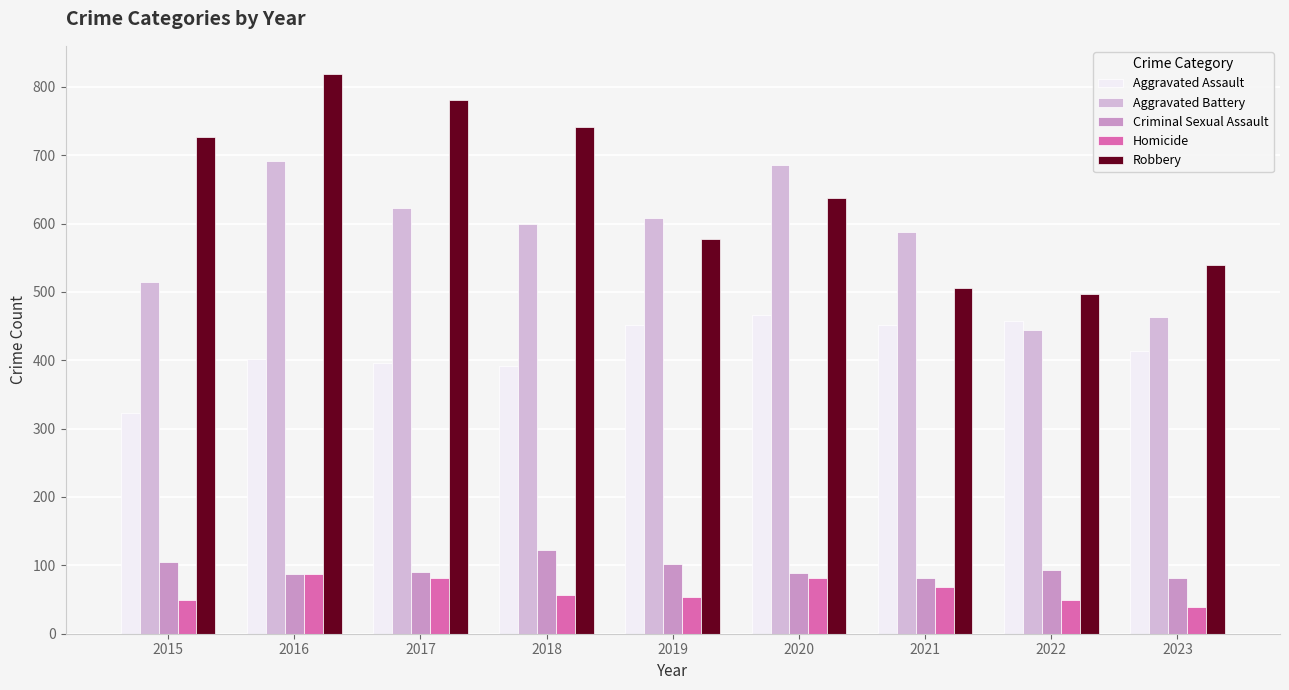

Between 2017 and 2020, which series saw the biggest shift?

Robbery